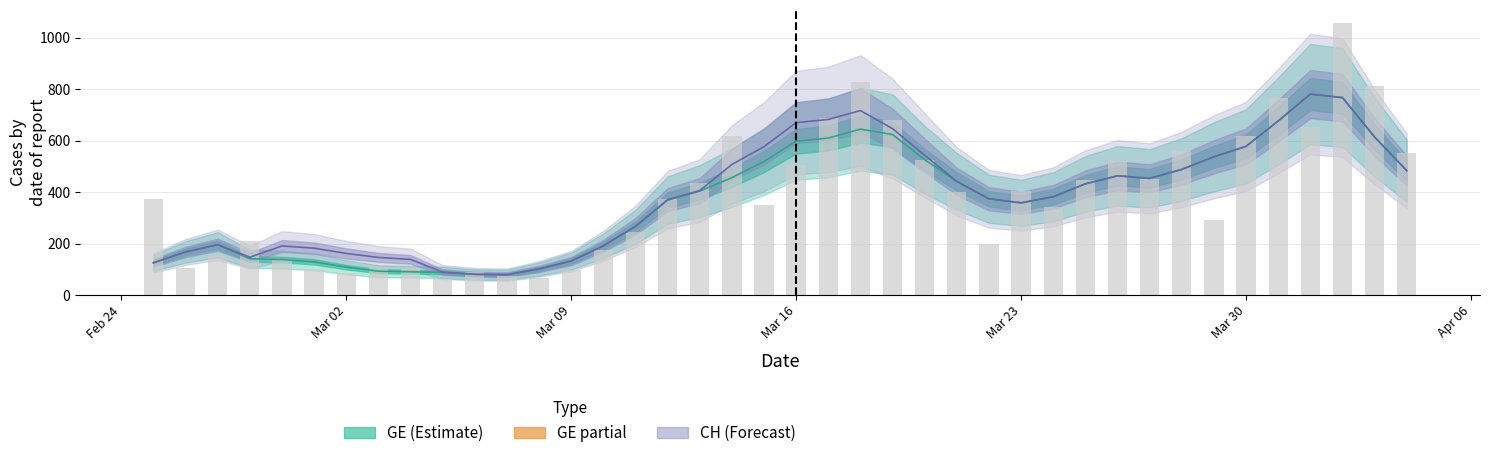

What is the maximum value shown in the chart?

1056